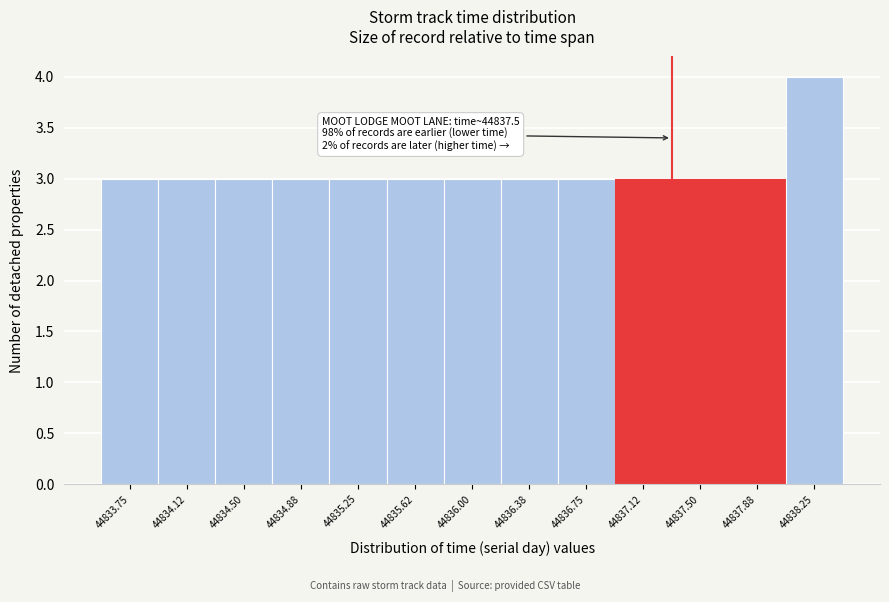

Reading left to right, what are all the values shown in this chart?

44833.75=3	44834.12=3	44834.50=3	44834.88=3	44835.25=3	44835.62=3	44836.00=3	44836.38=3	44836.75=3	44837.12=3	44837.50=3	44837.88=3	44838.25=4